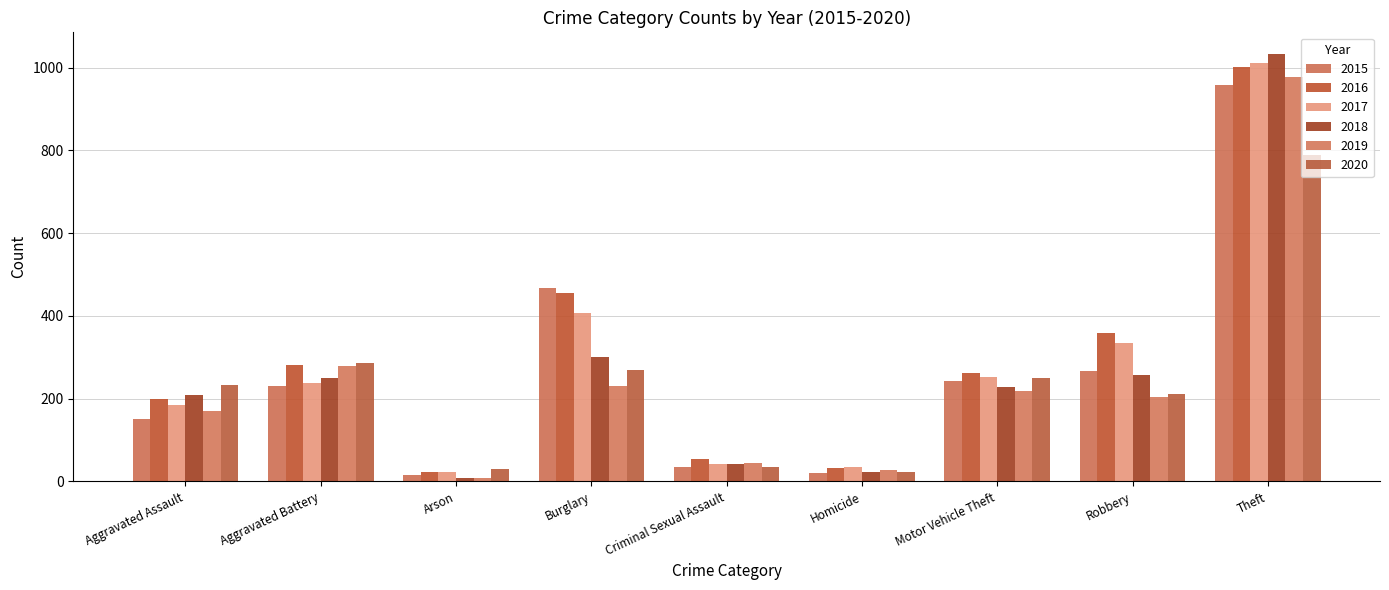

What position from the left is Aggravated Assault?

1